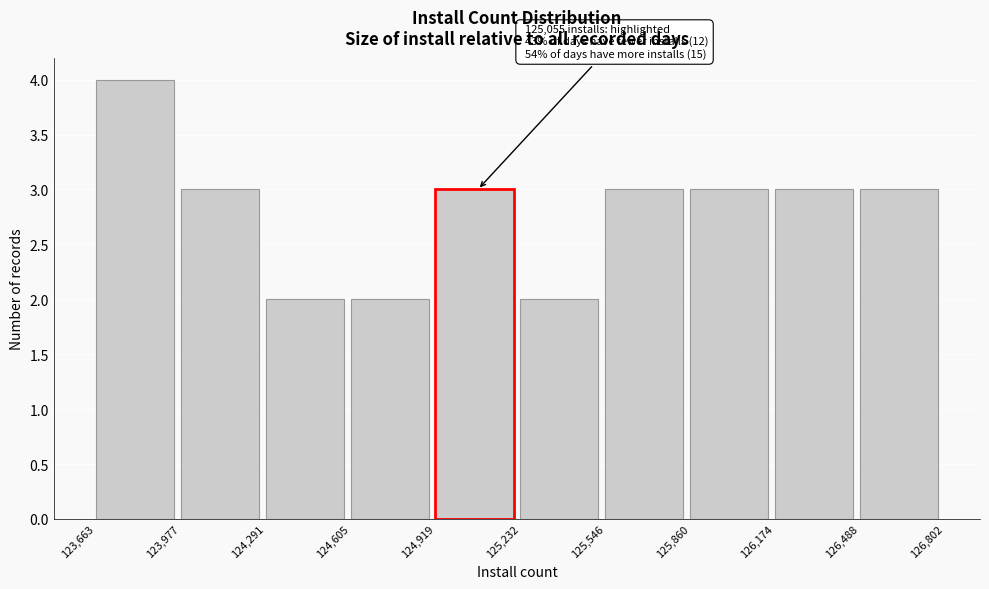

Which range on the x-axis has the tallest bar?

123,663 to 123,977